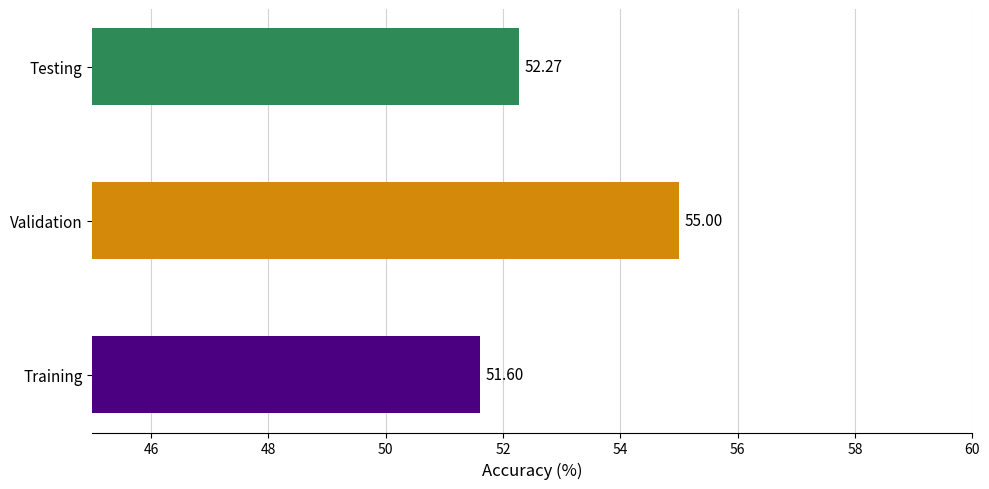

Rank the categories by value from highest to lowest.

Validation, Testing, Training